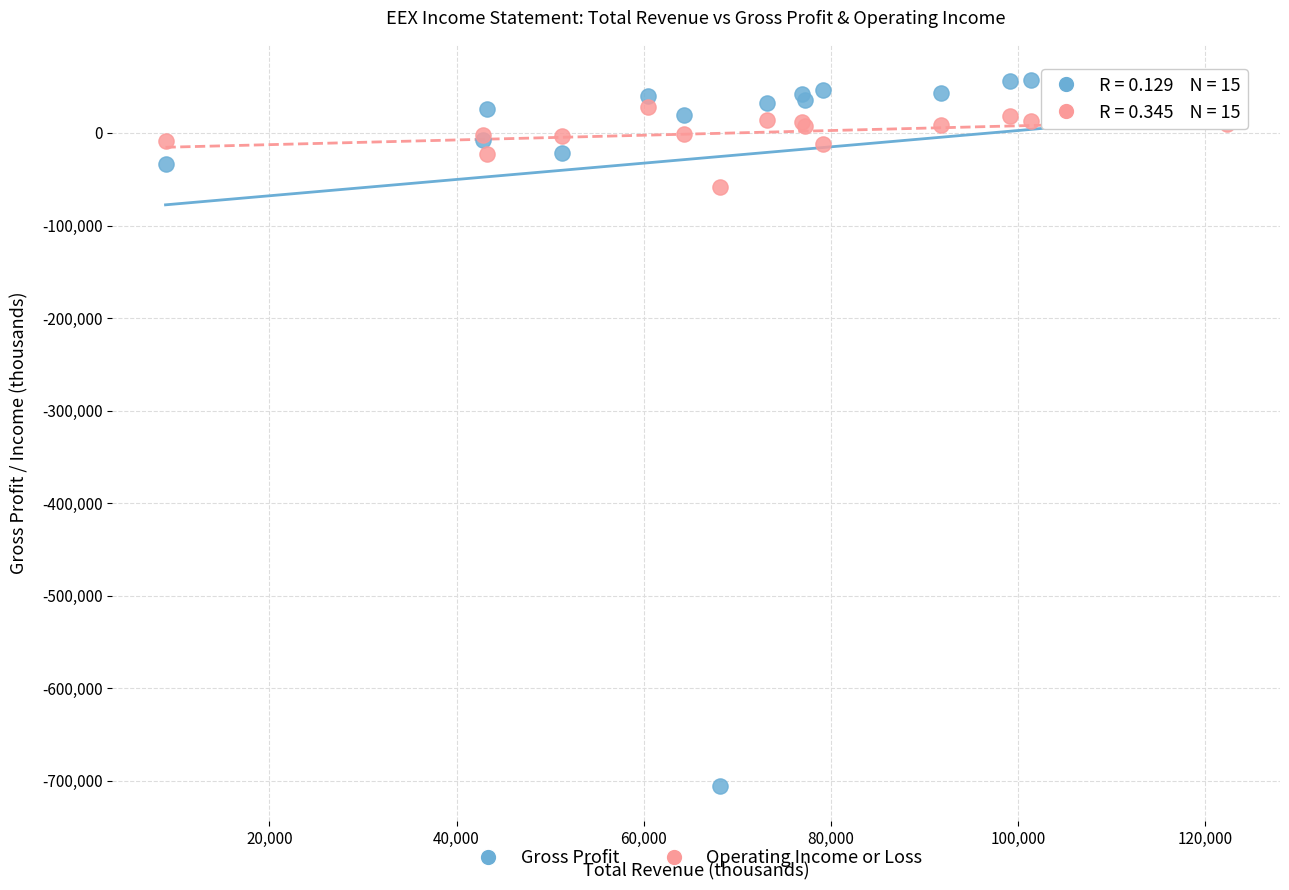

Which series reaches the maximum Y coordinate?

Gross Profit